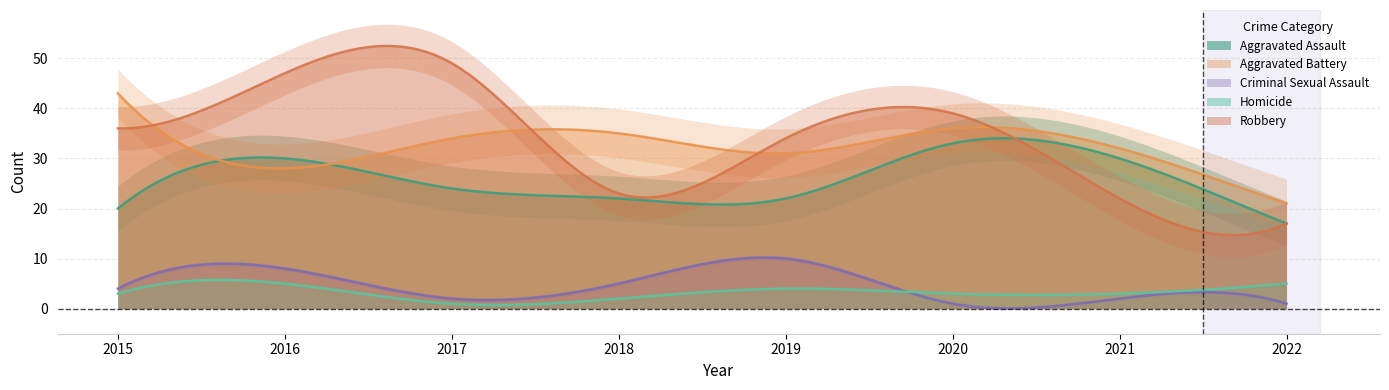

Which series has the widest spread of values?

Robbery